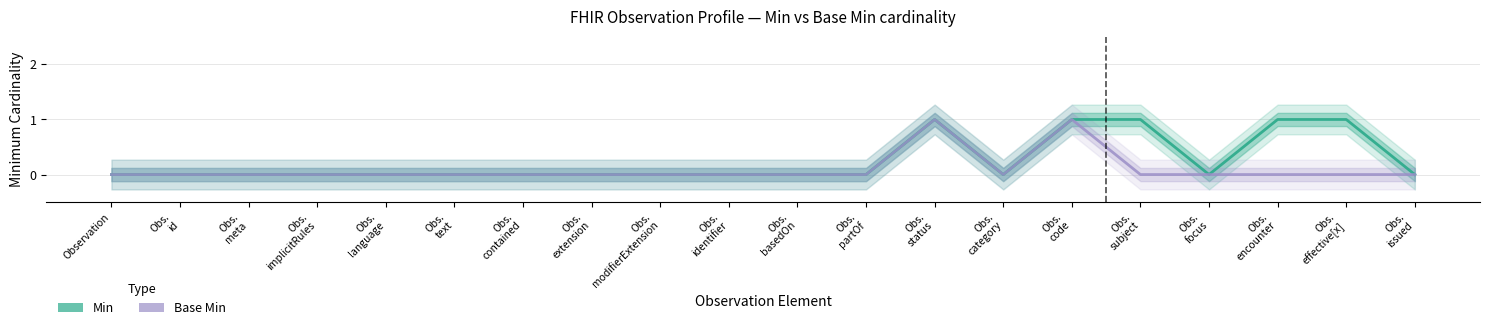

True or false: Base Min and Min cross at least once.

False